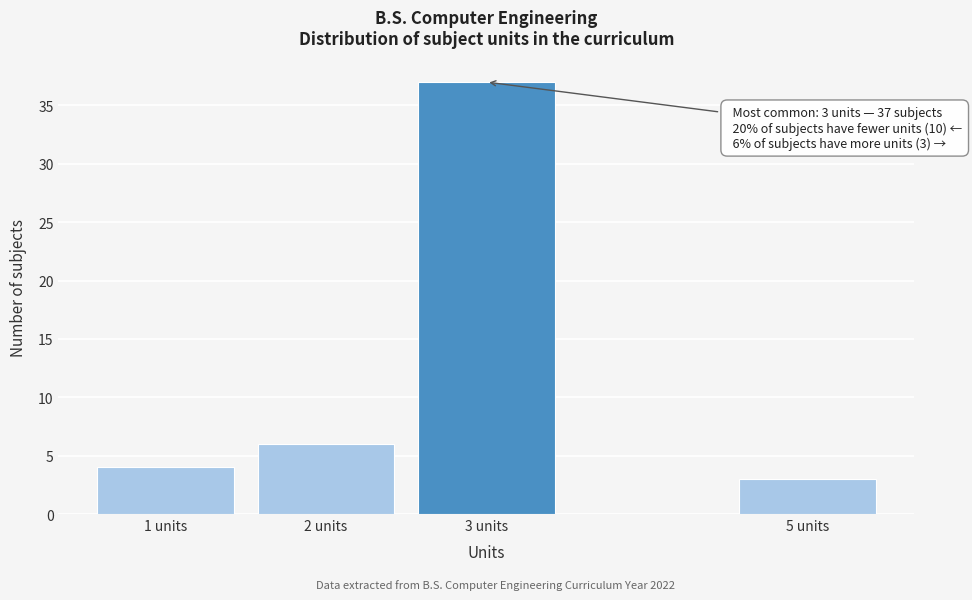

Reading left to right, what are all the values shown in this chart?

4	6	37	3